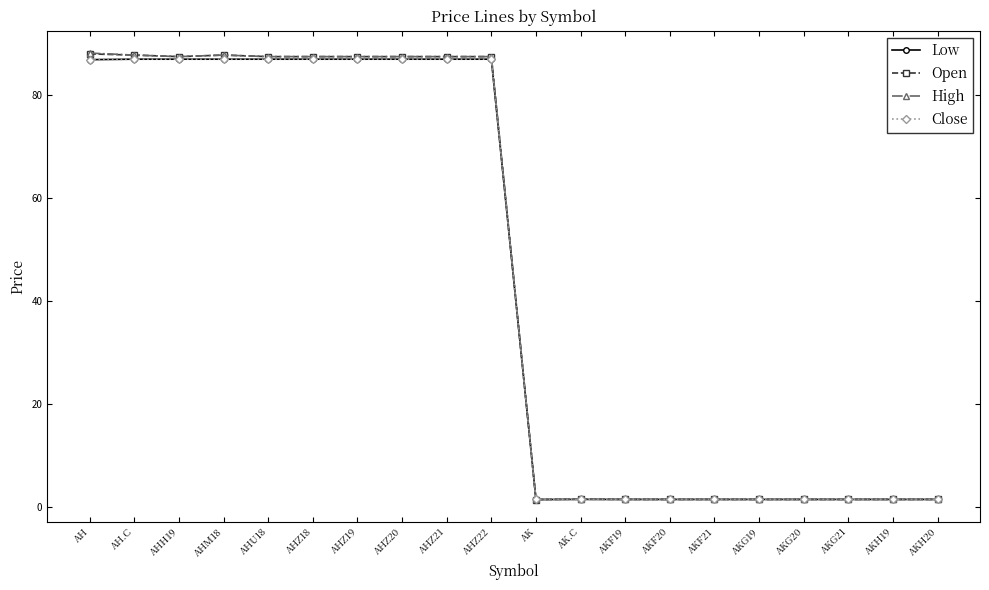

What is the value of the High point at the 1st from the left?

88.1